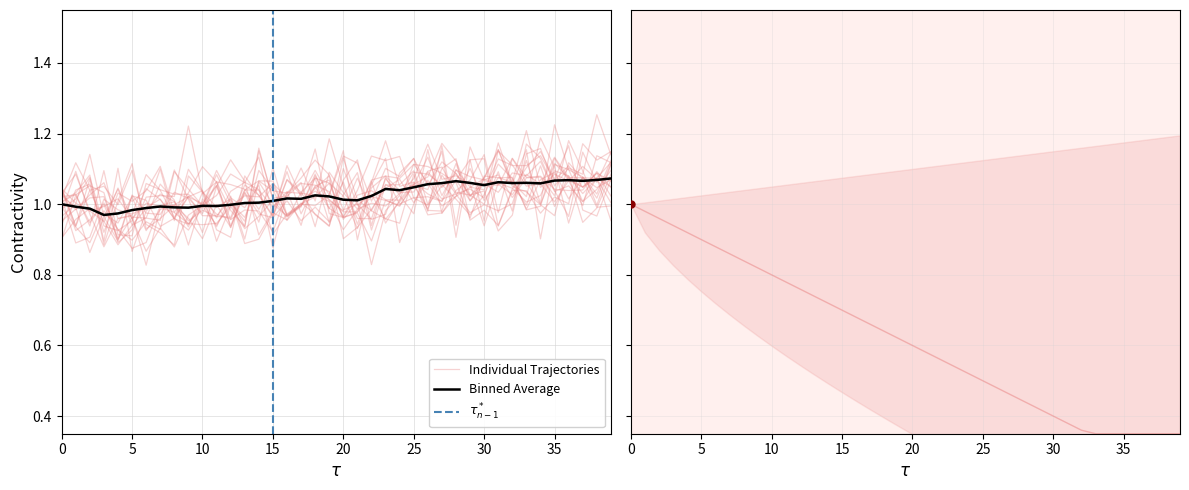

Is it true that the value at 2023-02-23 is 1.8?

False